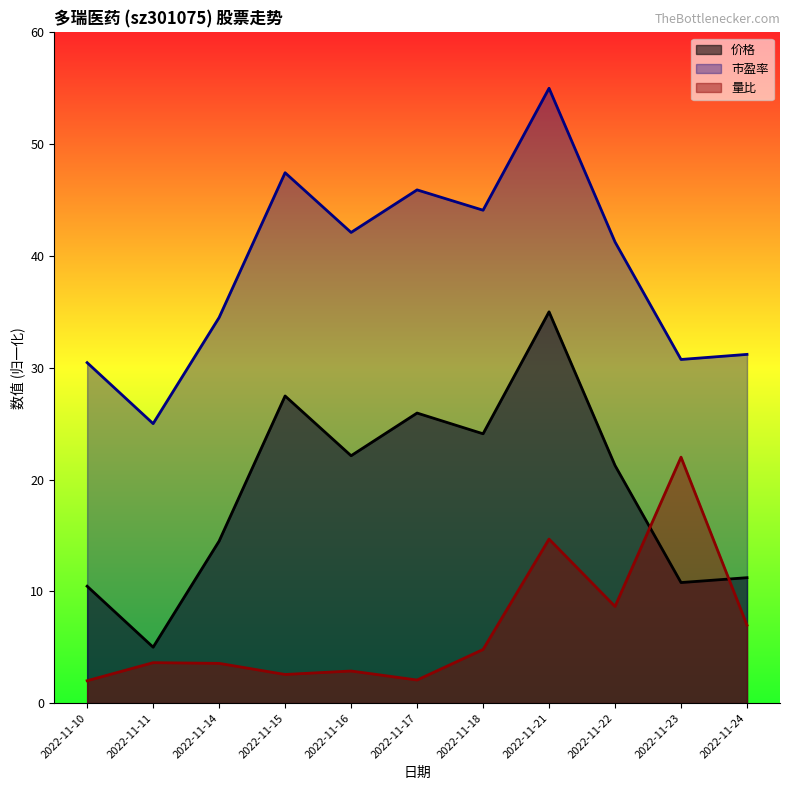

Where is the first local minimum for 市盈率?

2022-11-11